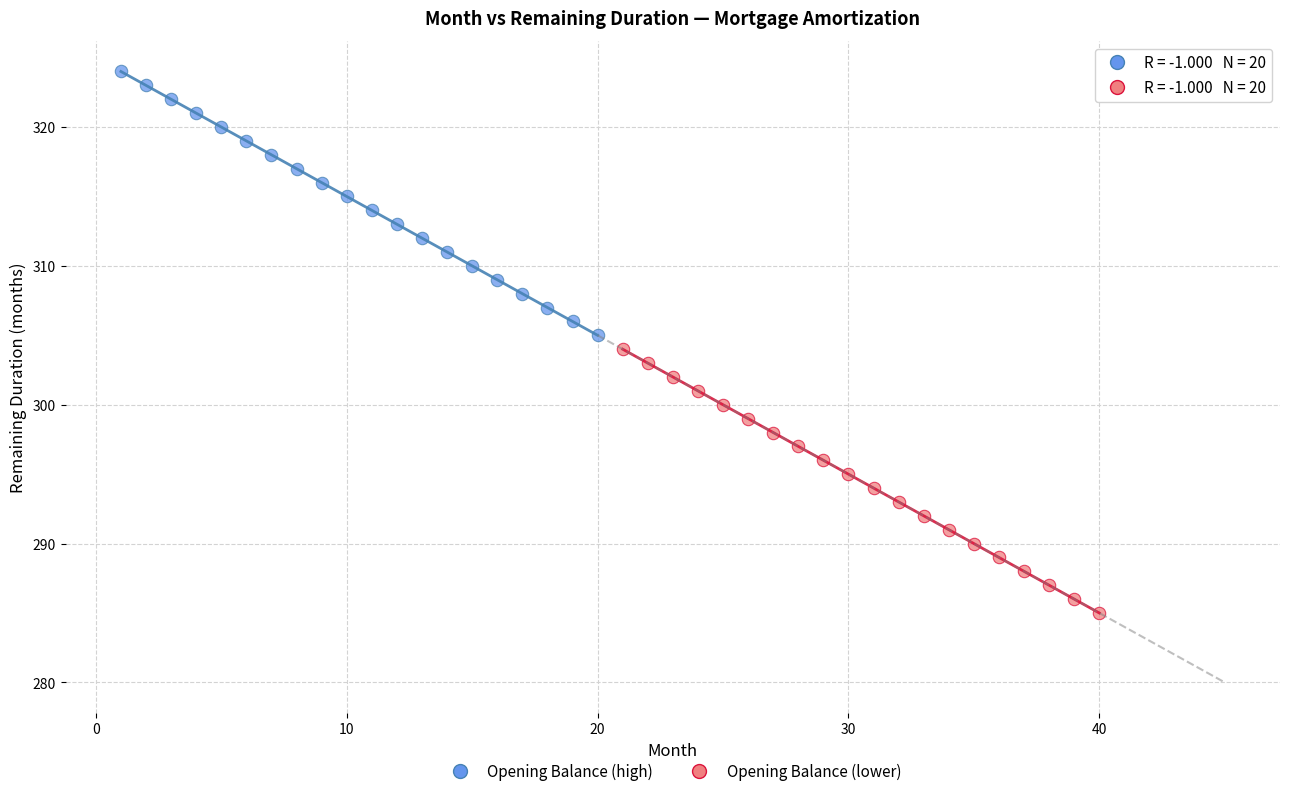

Which series contains the highest Y value?

Opening Balance (high)